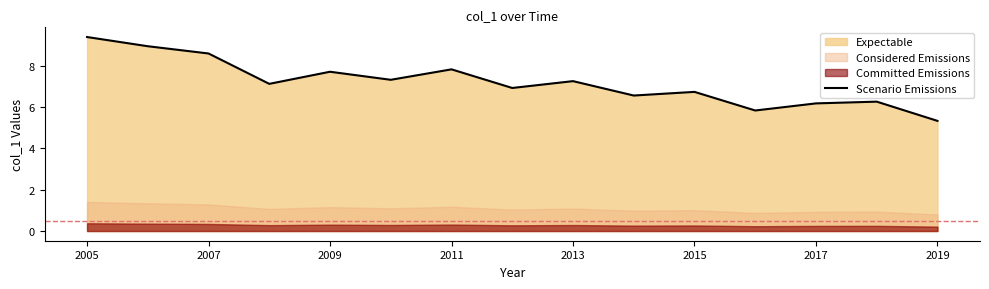

What position from the left is 2005?

1